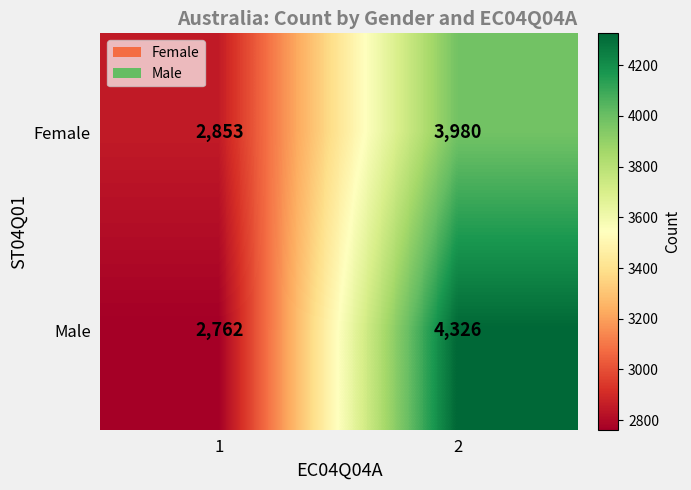

What is the difference between the maximum and minimum values in the Male series?

1564